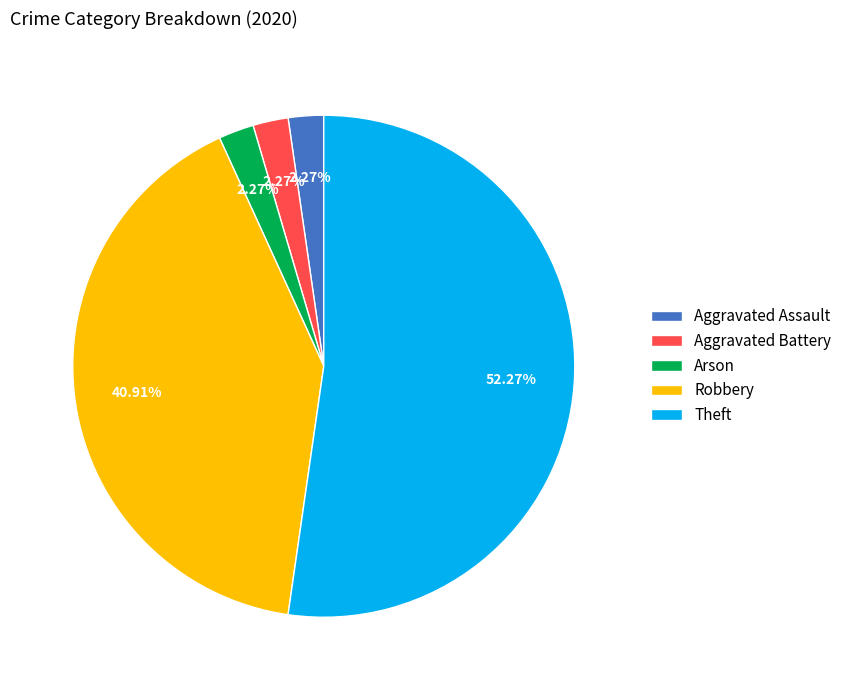

To the nearest percent, what percentage of the pie is Aggravated Battery?

2%